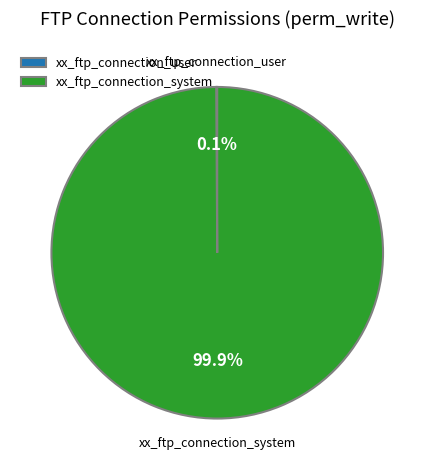

Which slice is the largest?

xx_ftp_connection_system